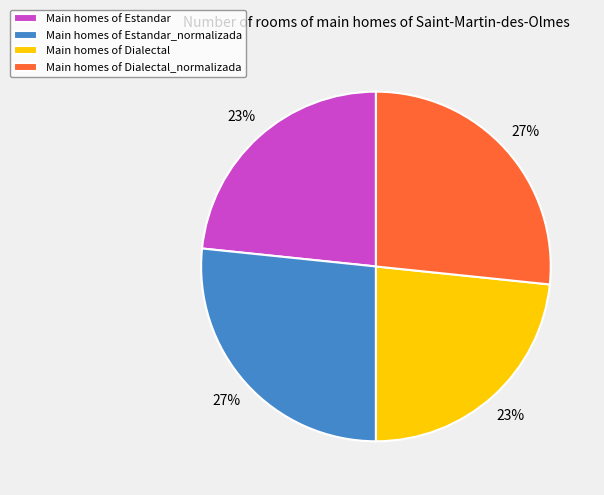

How many segments does this pie chart have?

4